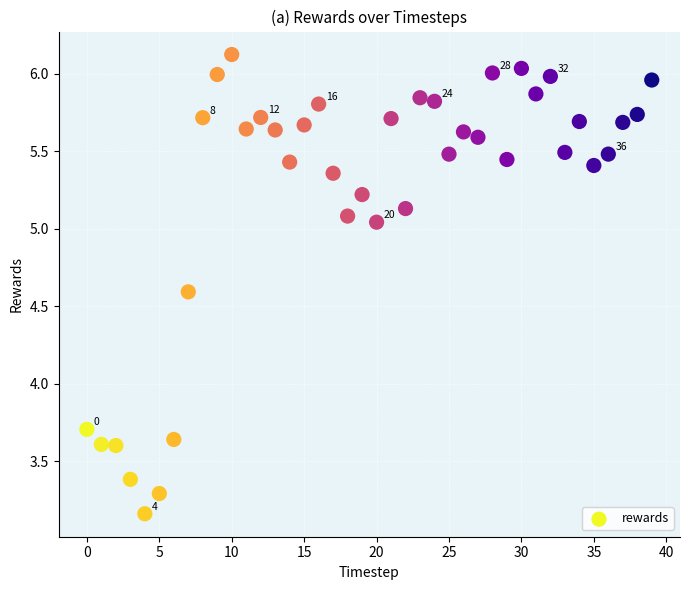

What Y value in the scatter plot is closest to 4?

3.7